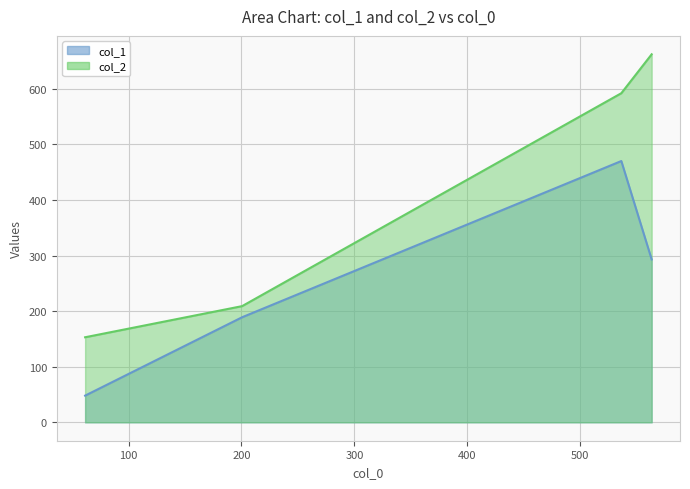

True or false: col_2 has a value of 153 at 61.56666666666667.

True